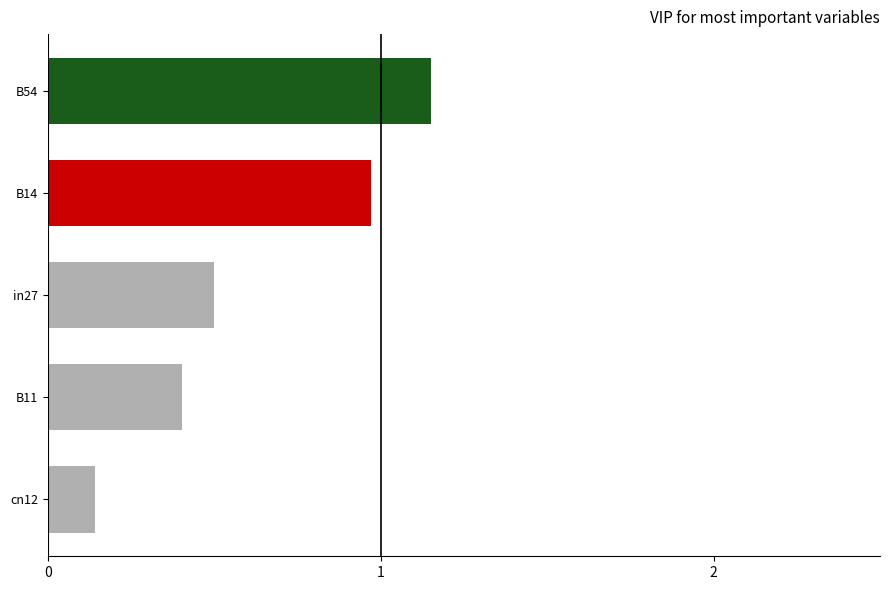

What is the sum of all values?

3.2